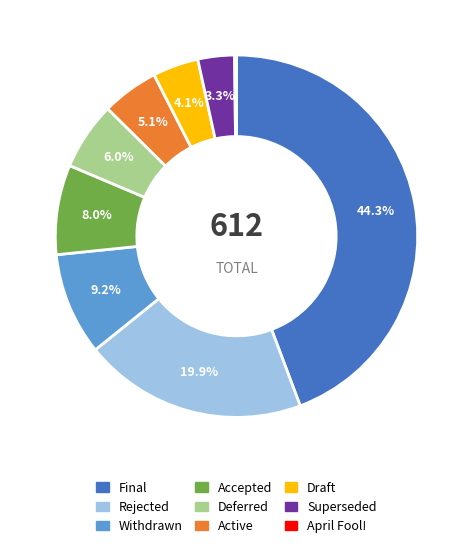

Is there a majority slice in this chart?

No